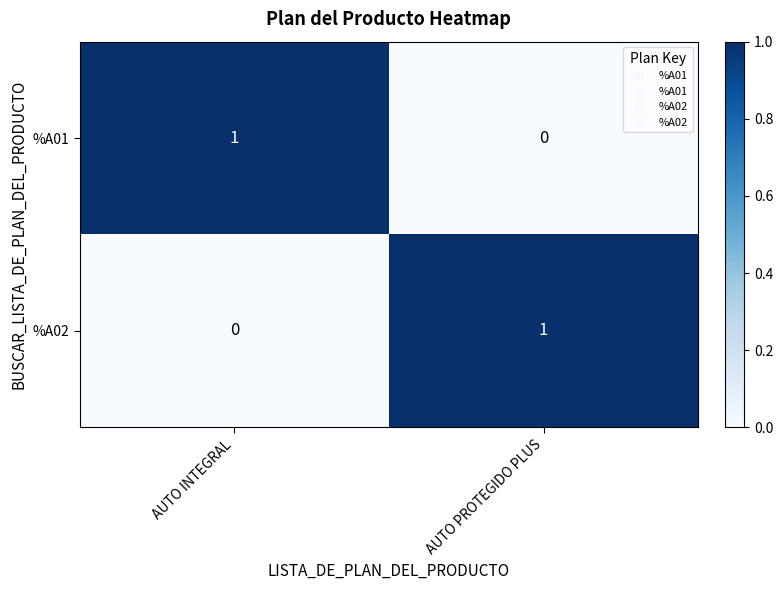

How many values in the %A02 series are below 1?

1